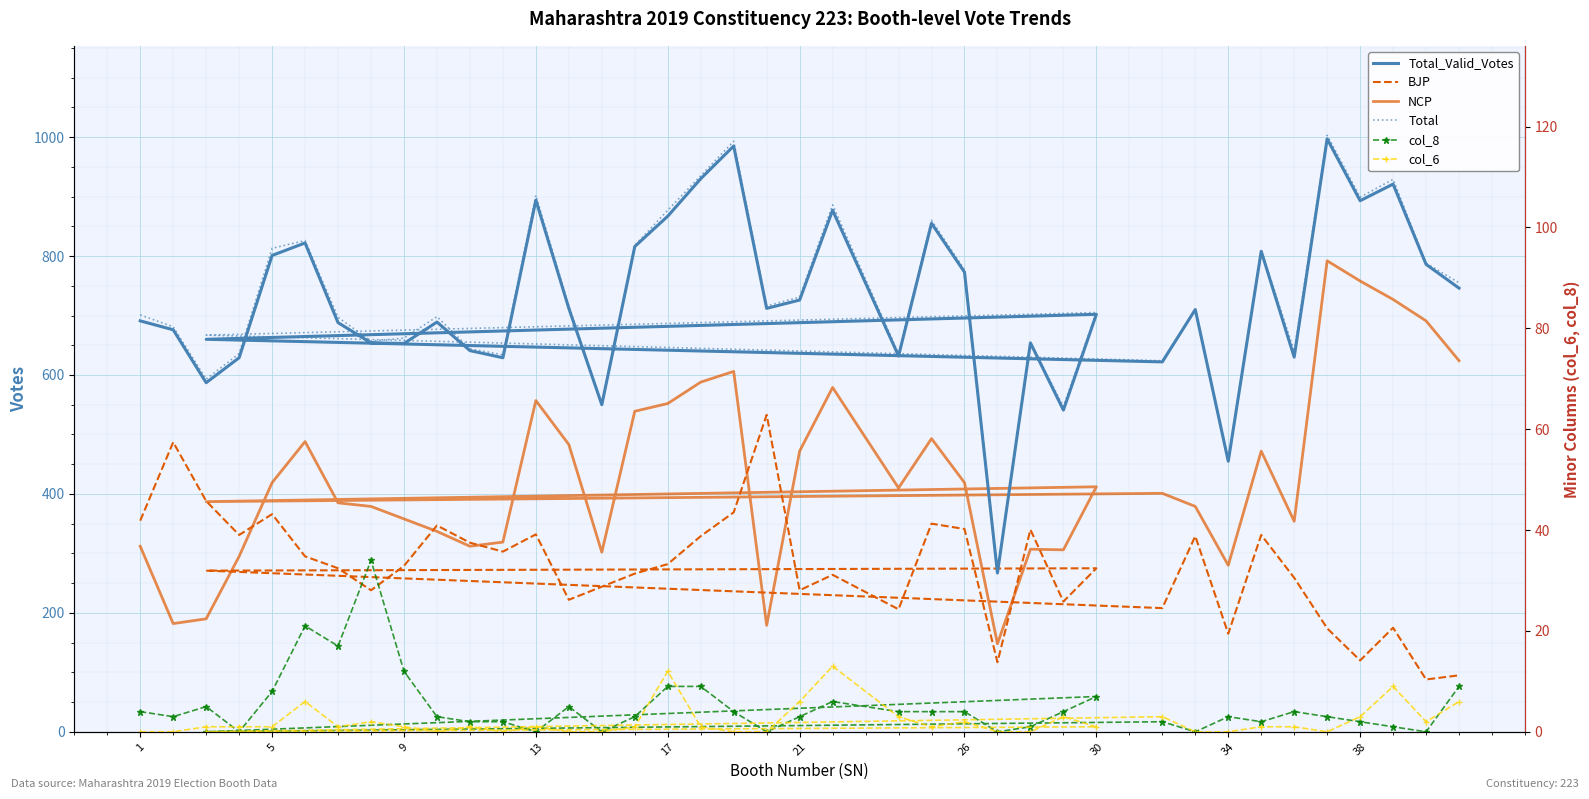

What is the difference between the second highest and minimum values in the BJP series?

399